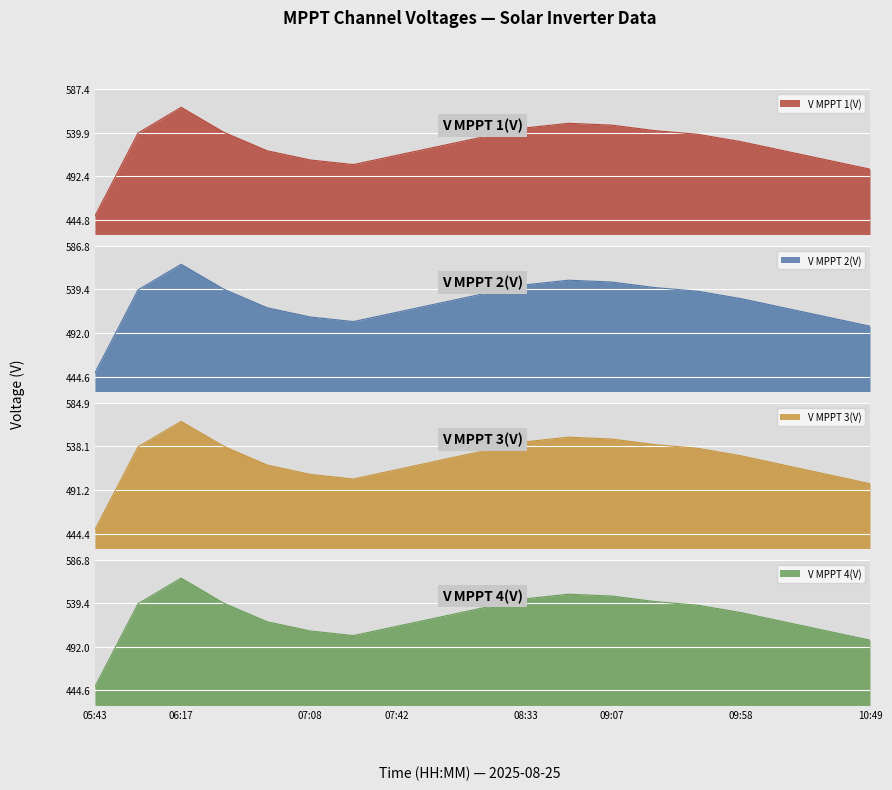

Reading right to left, transcribe all the data shown in this chart.

V MPPT 1(V): 10:49=500.0	10:32=510.0	10:15=520.0	09:58=530.0	09:41=538.0	09:24=542.0	09:07=548.0	08:50=550.0	08:33=545.0	08:16=535.0	07:59=525.0	07:42=515.0	07:25=505.0	07:08=510.0	06:51=520.0	06:34=540.0	06:17=567.4	06:00=539.4	05:43=449.0
V MPPT 2(V): 10:49=499.5	10:32=509.5	10:15=519.5	09:58=529.5	09:41=537.5	09:24=541.5	09:07=547.5	08:50=549.5	08:33=544.5	08:16=534.5	07:59=524.5	07:42=514.5	07:25=504.5	07:08=509.5	06:51=519.5	06:34=539.5	06:17=566.8	06:00=539.0	05:43=448.8
V MPPT 3(V): 10:49=498.0	10:32=508.0	10:15=518.0	09:58=528.0	09:41=536.0	09:24=540.0	09:07=546.0	08:50=548.0	08:33=543.0	08:16=533.0	07:59=523.0	07:42=513.0	07:25=503.0	07:08=508.0	06:51=518.0	06:34=538.0	06:17=564.9	06:00=537.6	05:43=448.8
V MPPT 4(V): 10:49=499.3	10:32=509.3	10:15=519.3	09:58=529.3	09:41=537.3	09:24=541.3	09:07=547.3	08:50=549.3	08:33=544.3	08:16=534.3	07:59=524.3	07:42=514.3	07:25=504.3	07:08=509.3	06:51=519.3	06:34=539.3	06:17=566.8	06:00=539.0	05:43=448.8